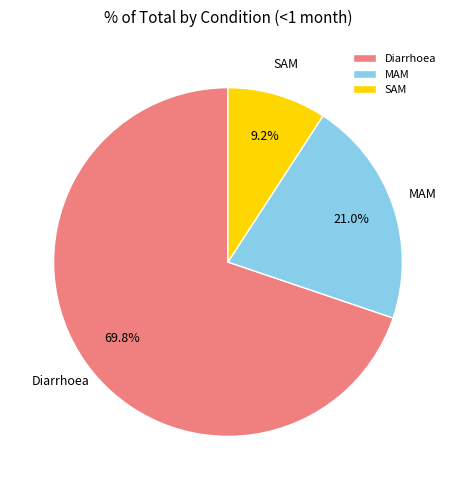

To the nearest percent, what is the difference between the largest and smallest slice percentages?

61%